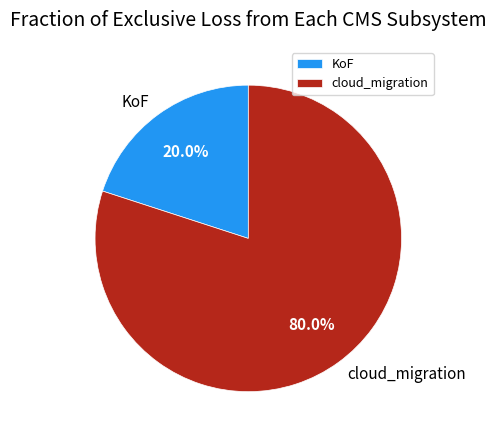

To the nearest percent, what portion does KoF represent?

20%